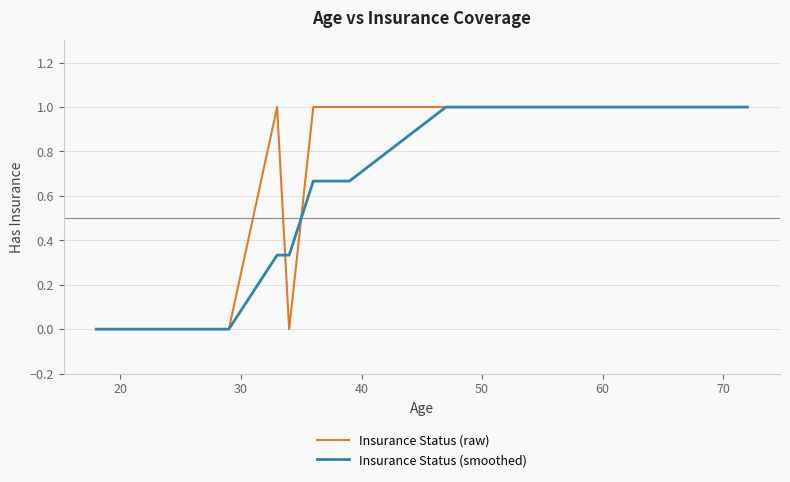

Is this an area chart (filled region under the line)?

No